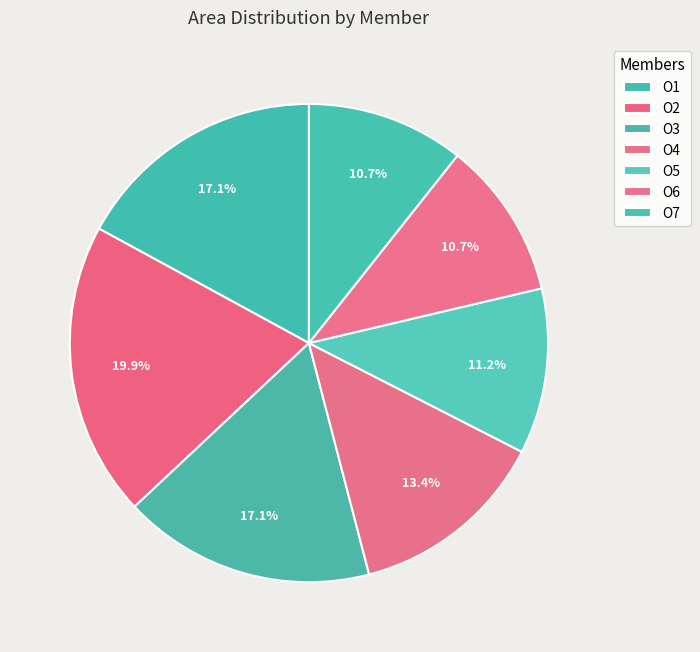

The O4 slice represents 1% of the pie. True or false?

False